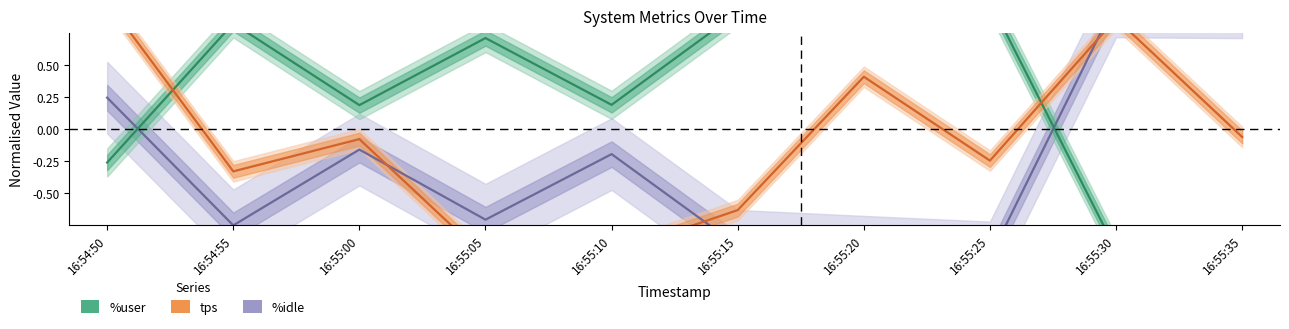

Is the value of tps at 16:55:20 greater than the value of %idle at 16:55:10?

Yes